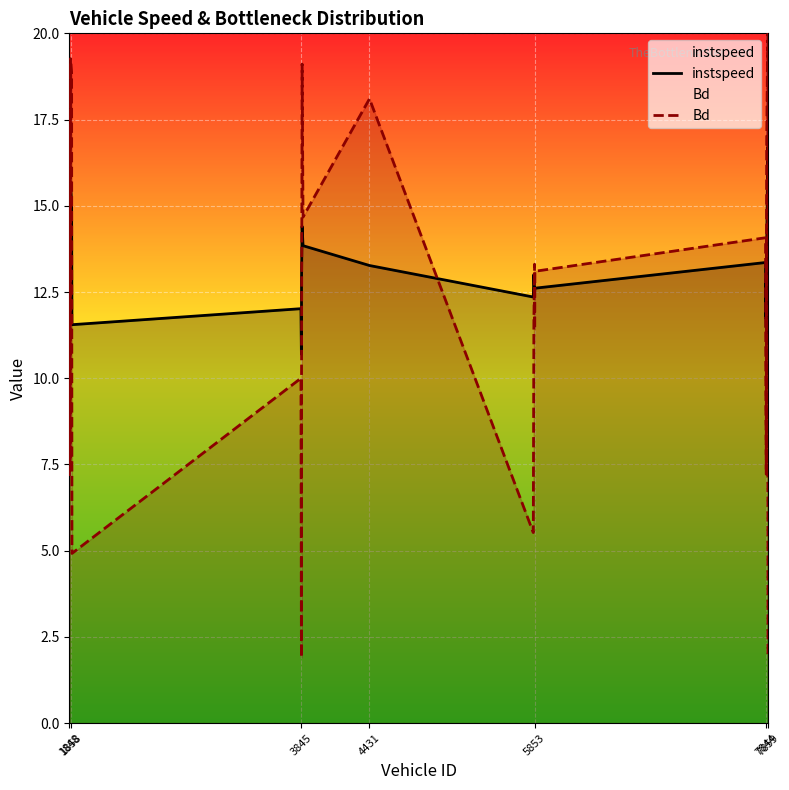

Is the value of Bd at 5853 greater than the value of instspeed at 3845?

Yes